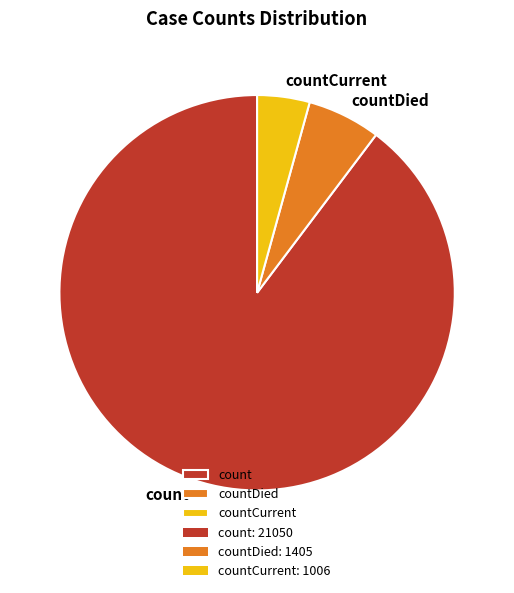

What is the majority slice?

count